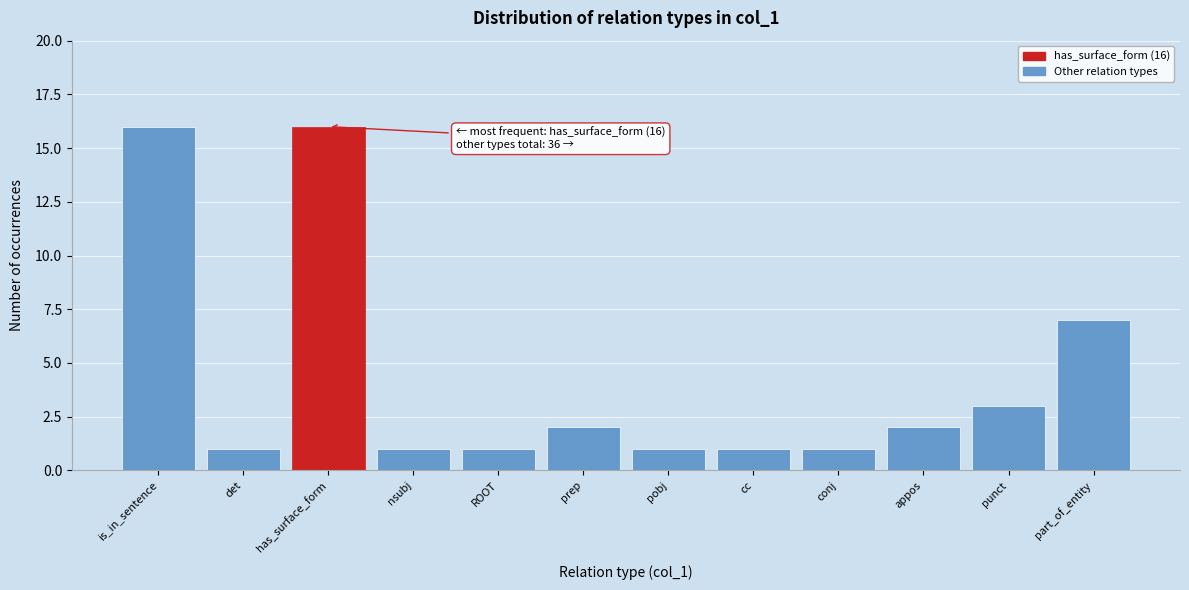

Reading left to right, extract all data points from this chart.

is_in_sentence=16	det=1	has_surface_form=16	nsubj=1	ROOT=1	prep=2	pobj=1	cc=1	conj=1	appos=2	punct=3	part_of_entity=7